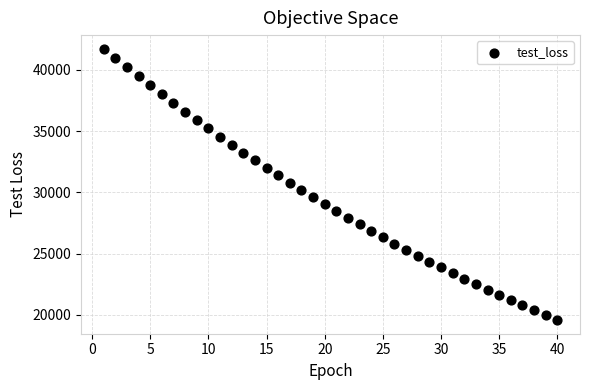

What is the range of Y values (max minus min)?

22177.2